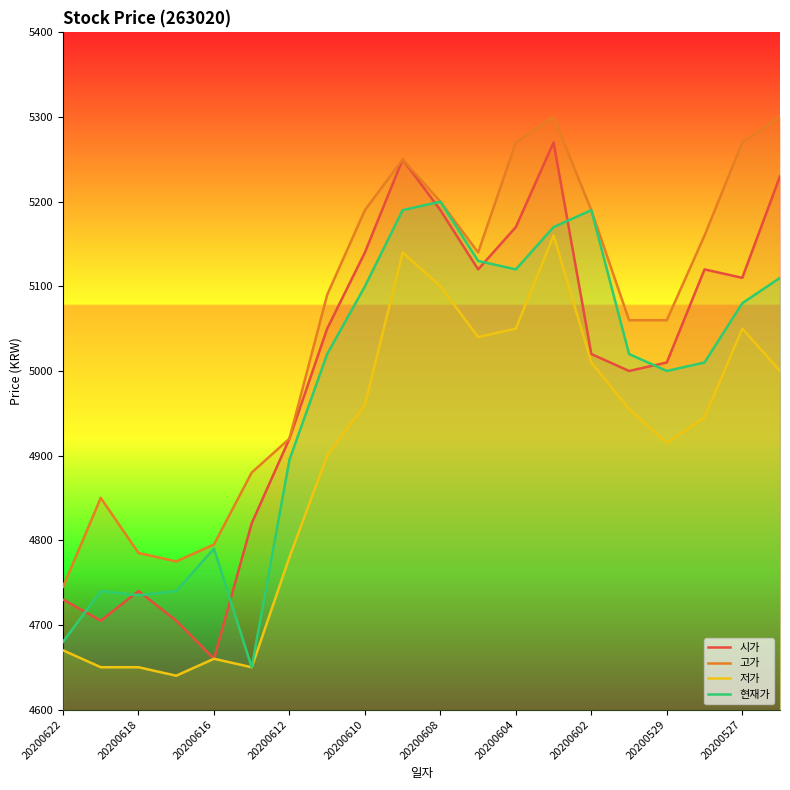

Reading right to left, extract all data points from this chart.

시가: 5230	5110	5120	5010	5000	5020	5270	5170	5120	5190	5250	5140	5050	4920	4820	4660	4705	4740	4705	4730
고가: 5300	5270	5160	5060	5060	5190	5300	5270	5140	5200	5250	5190	5090	4920	4880	4795	4775	4785	4850	4745
저가: 5000	5050	4945	4915	4955	5010	5160	5050	5040	5100	5140	4960	4900	4780	4650	4660	4640	4650	4650	4670
현재가: 5110	5080	5010	5000	5020	5190	5170	5120	5130	5200	5190	5100	5020	4895	4650	4790	4740	4735	4740	4680